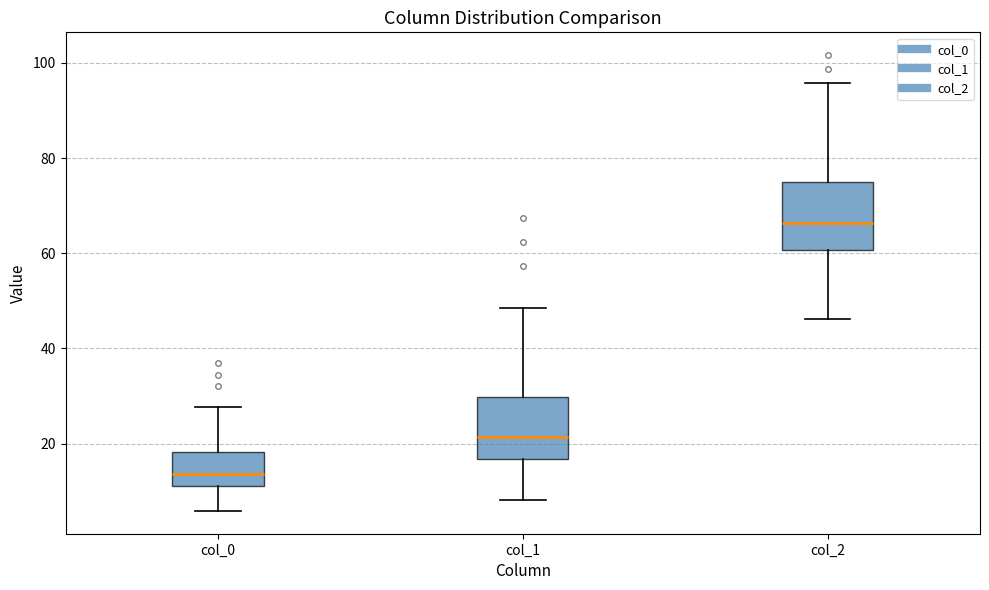

Which box's median line is the lowest?

col_0